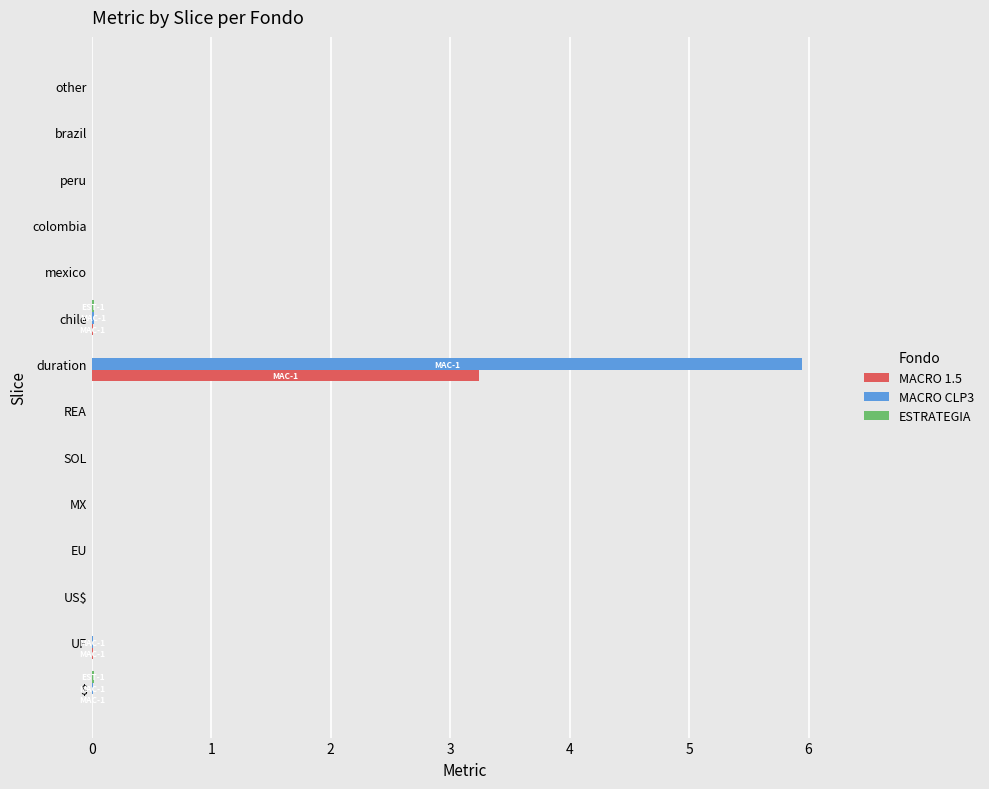

How many data points does each series have?

14